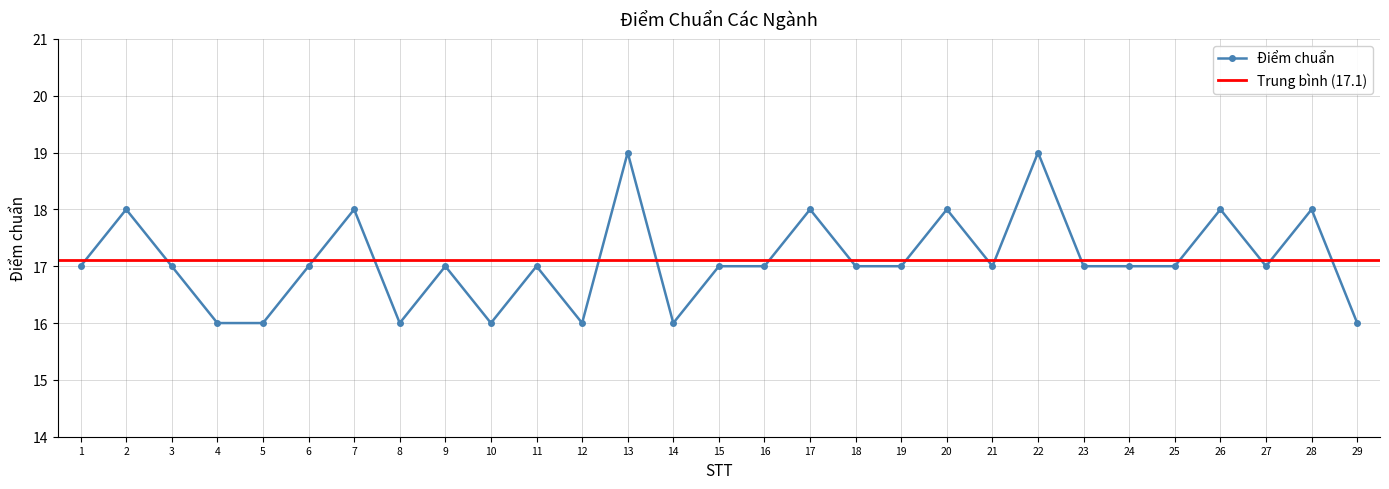

What value does the data have at 9?

17